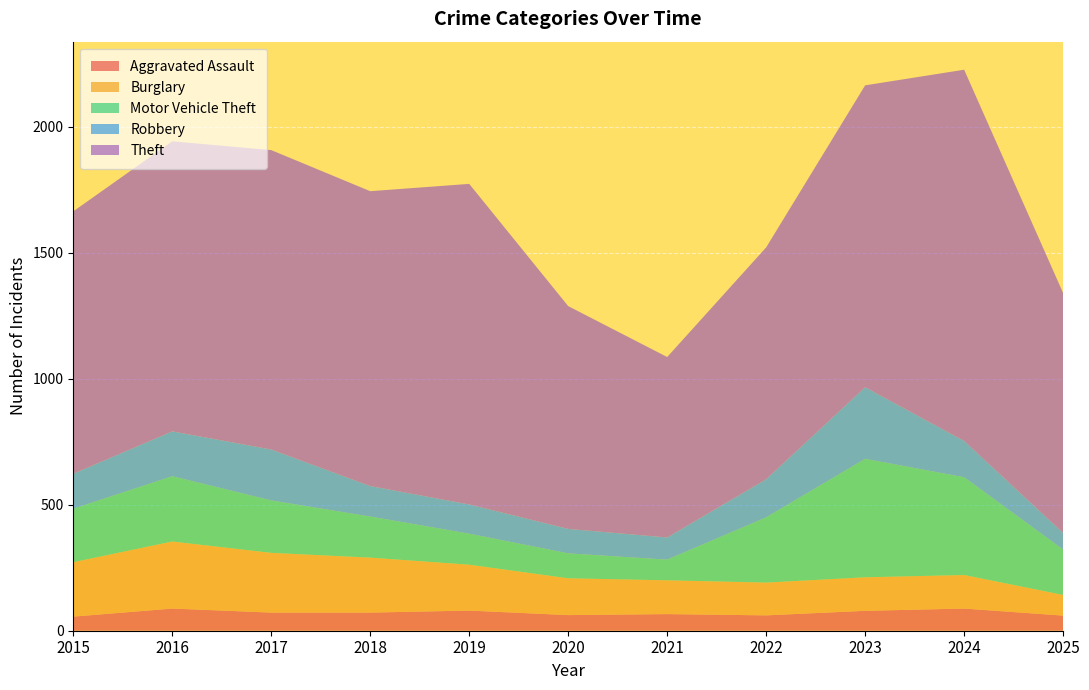

Reading left to right, transcribe all the data shown in this chart.

Aggravated Assault: 56	88	72	72	80	62	66	61	79	88	60
Burglary: 216	266	237	218	182	146	134	130	133	133	82
Motor Vehicle Theft: 212	259	208	163	123	99	82	259	470	388	180
Robbery: 139	178	202	121	116	97	88	151	284	144	66
Theft: 1041	1151	1188	1170	1272	884	716	920	1198	1473	952